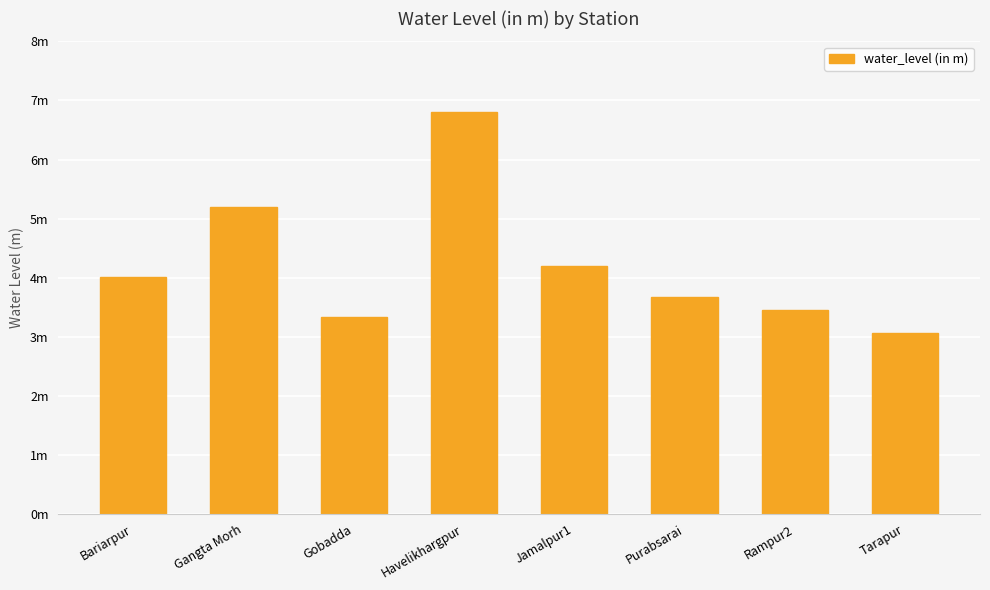

Reading left to right, list all the values displayed in this chart.

4.0	5.2	3.3	6.8	4.2	3.7	3.5	3.1